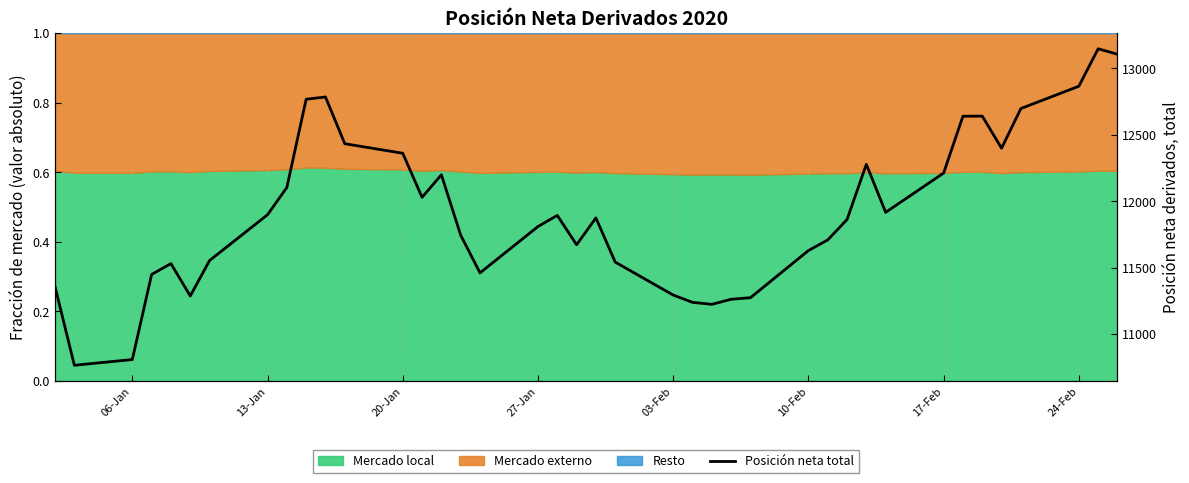

Is it true that the value at 24 is 17819?

False